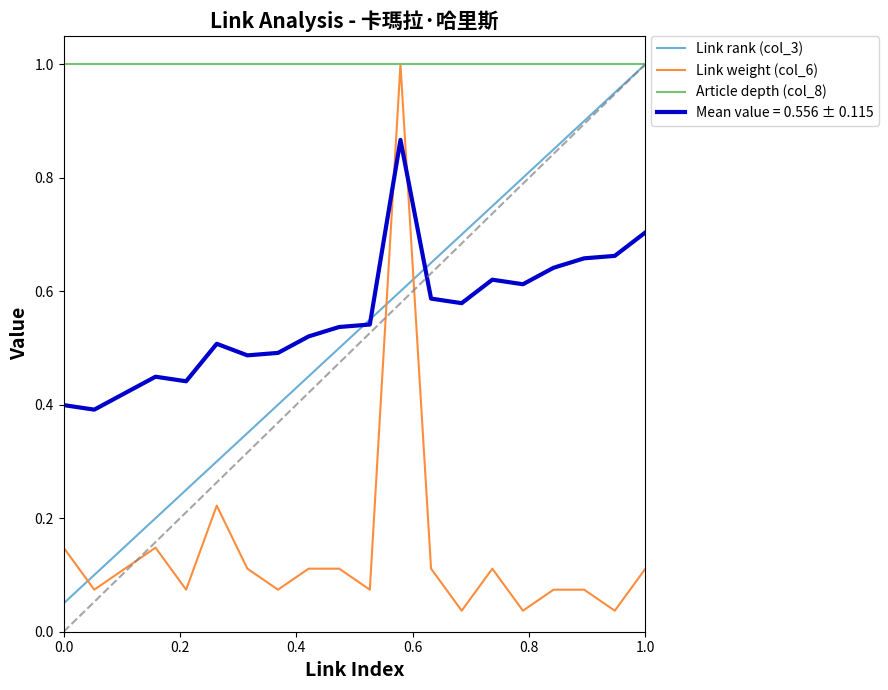

True or false: Article depth (col_8) and Mean value = 0.556 ± 0.115 cross at least once.

False